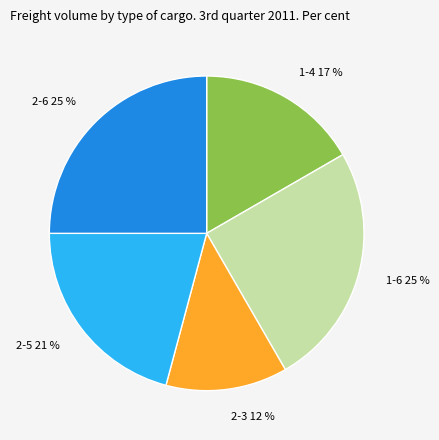

Approximately how many times larger is the value at 2-6 compared to 1-6?

1.0